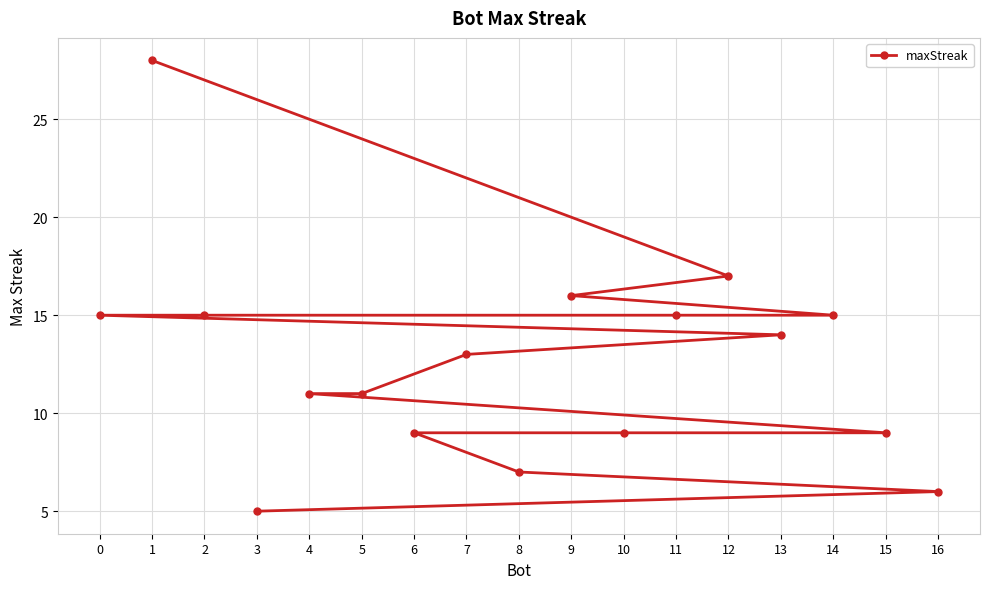

Which has a higher value, 10 or 6?

10